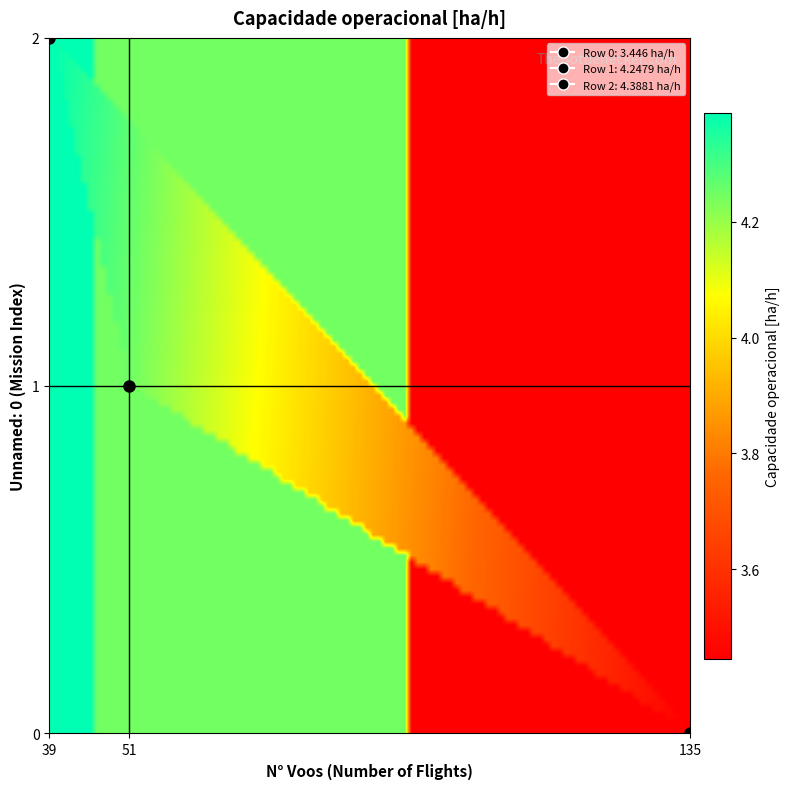

Reading left to right, transcribe all the data shown in this chart.

0: 3.4	0.0	0.0
1: 0.0	4.2	0.0
2: 0.0	0.0	4.4